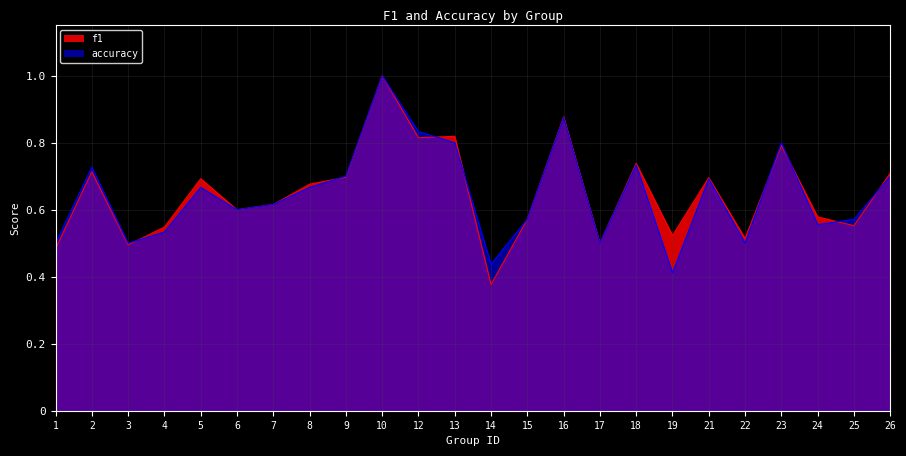

True or false: accuracy has a value of 0.5 at 22.

True